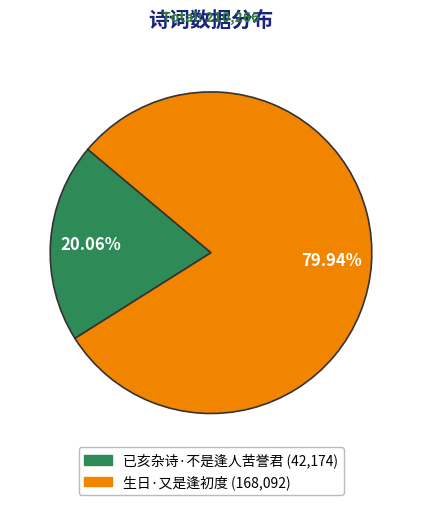

Between 已亥杂诗·不是逢人苦誉君 and 生日·又是逢初度, which is larger?

生日·又是逢初度